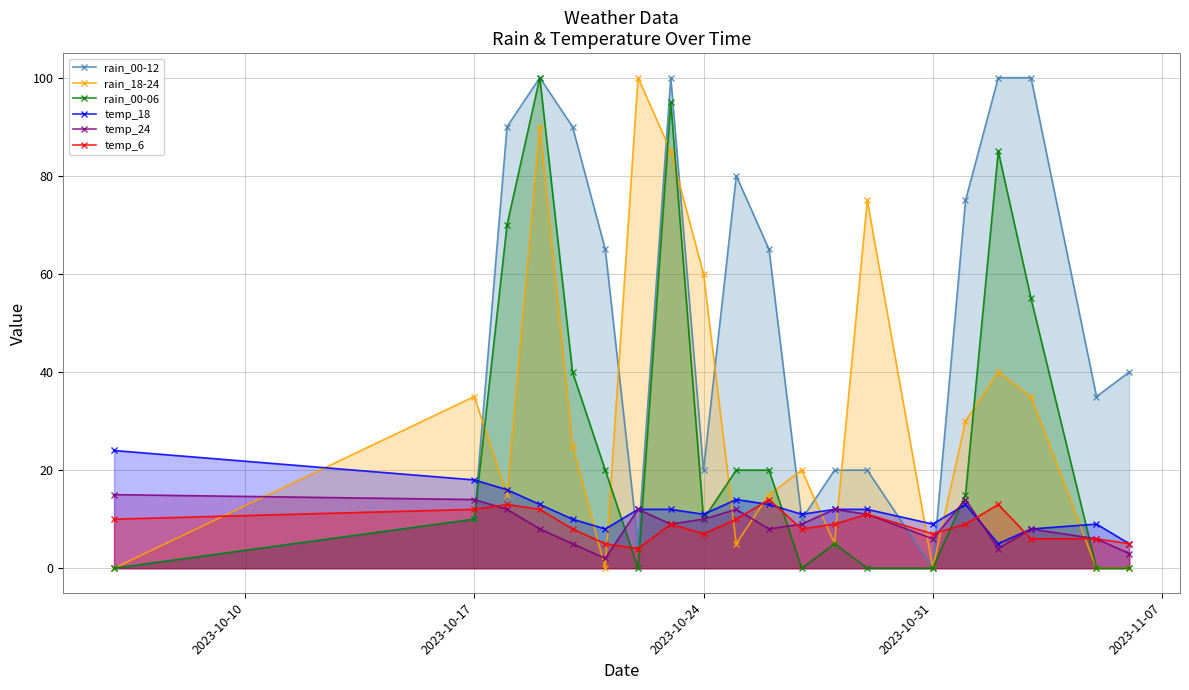

What are all the series names shown in the legend?

rain_00-12, rain_18-24, rain_00-06, temp_18, temp_24, temp_6